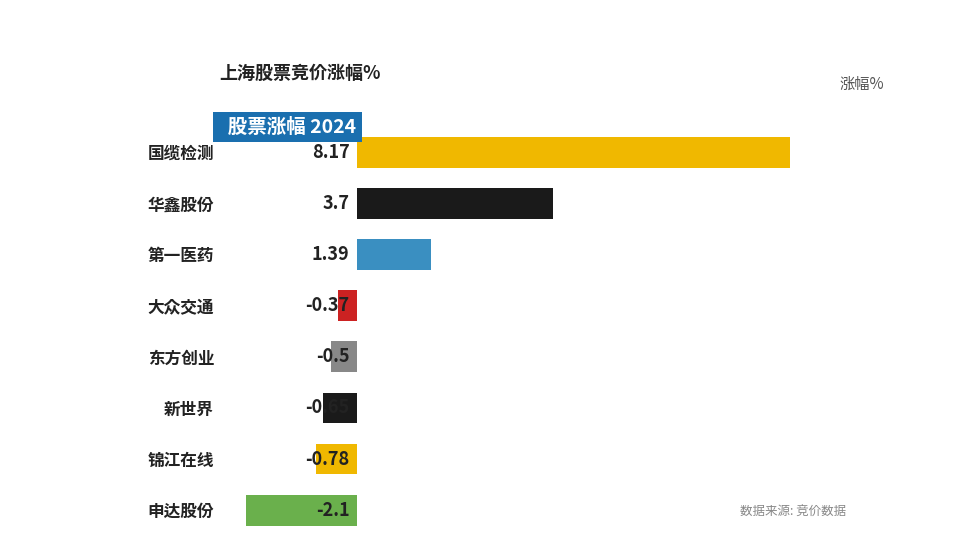

Rank the categories by value from lowest to highest.

申达股份, 锦江在线, 新世界, 东方创业, 大众交通, 第一医药, 华鑫股份, 国缆检测